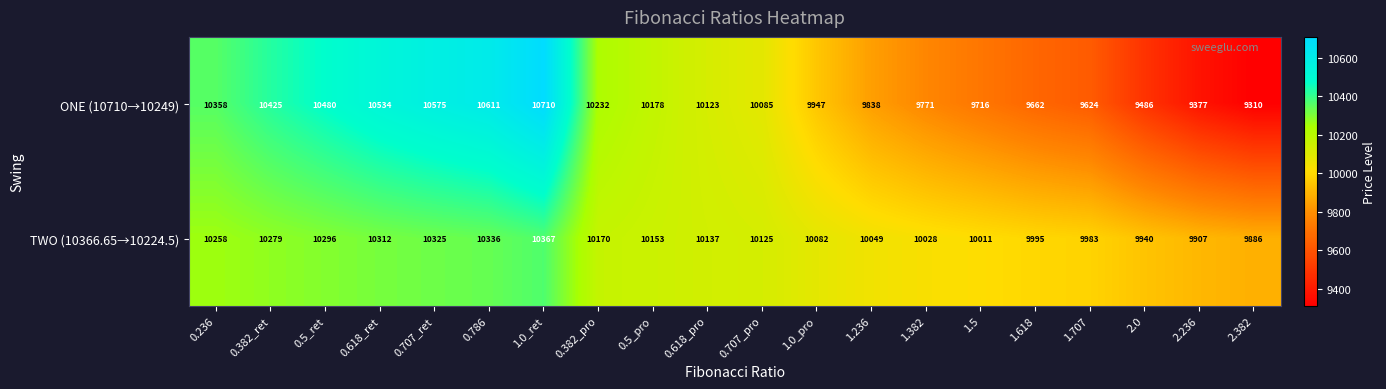

The value of TWO (10366.65→10224.5) at 0.707_ret is 4461. True or false?

False